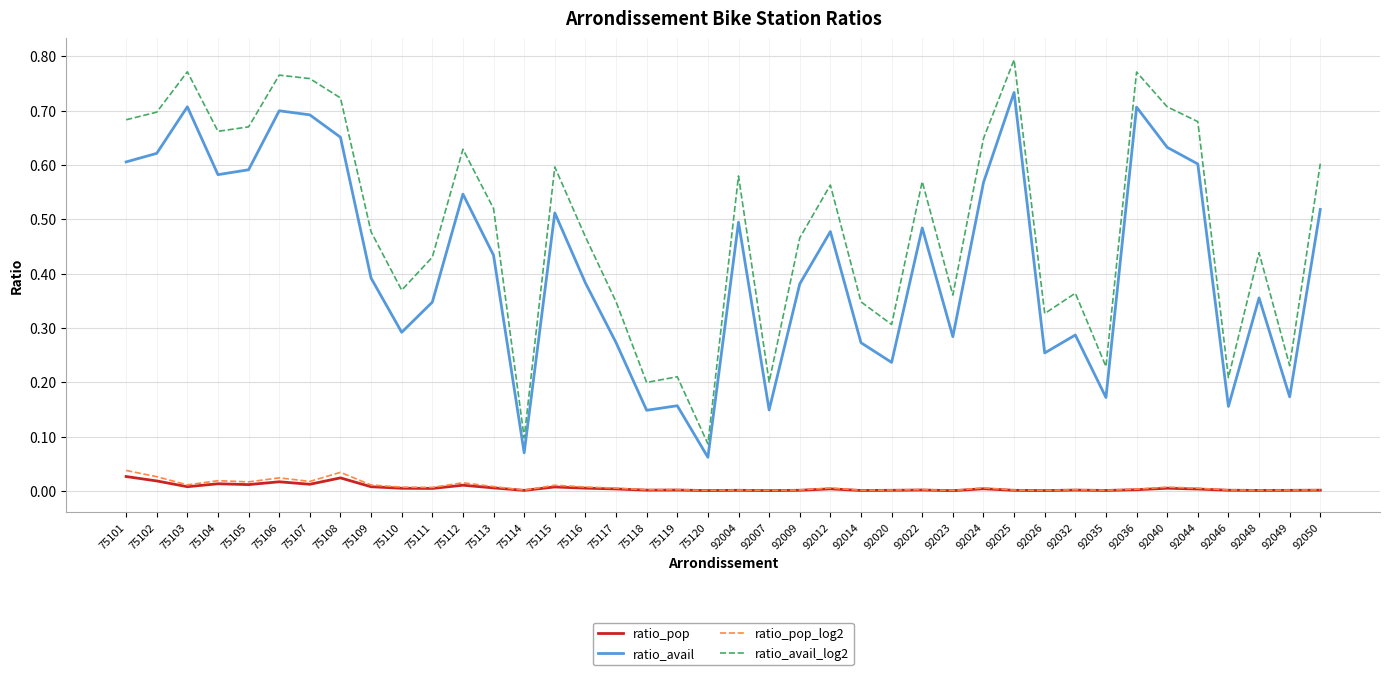

Which series has the widest spread of values?

ratio_avail_log2